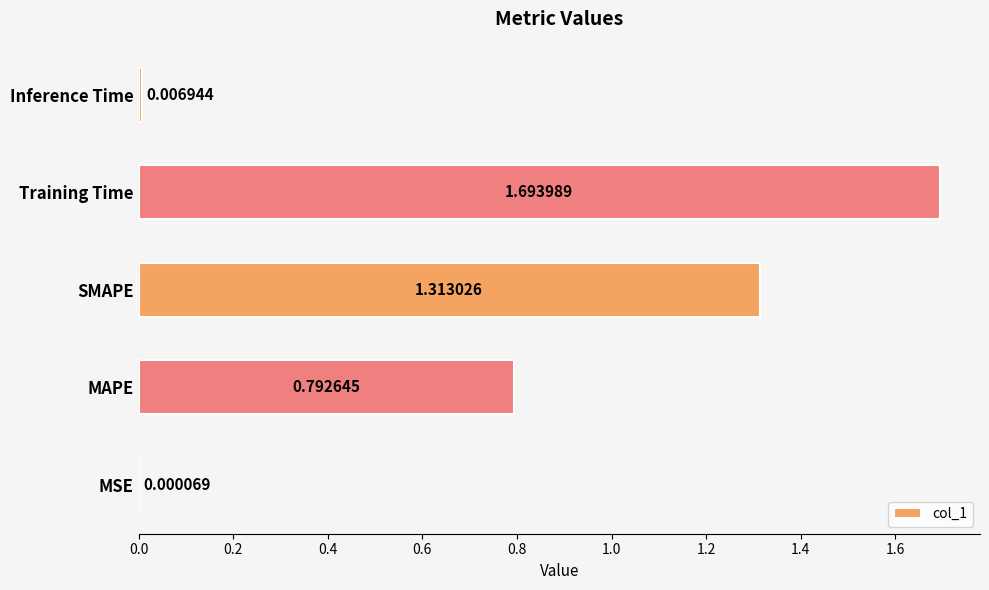

What is the sum of the values at MAPE and Training Time?

2.5